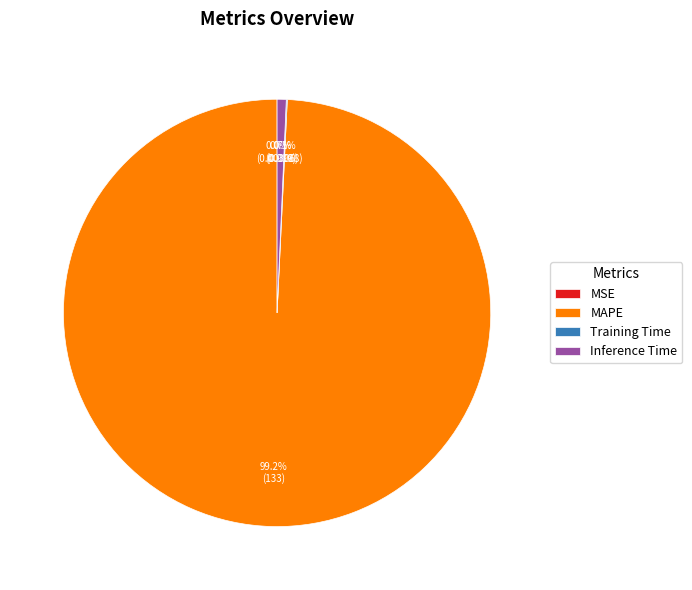

True or false: Inference Time accounts for 1% of the total.

True